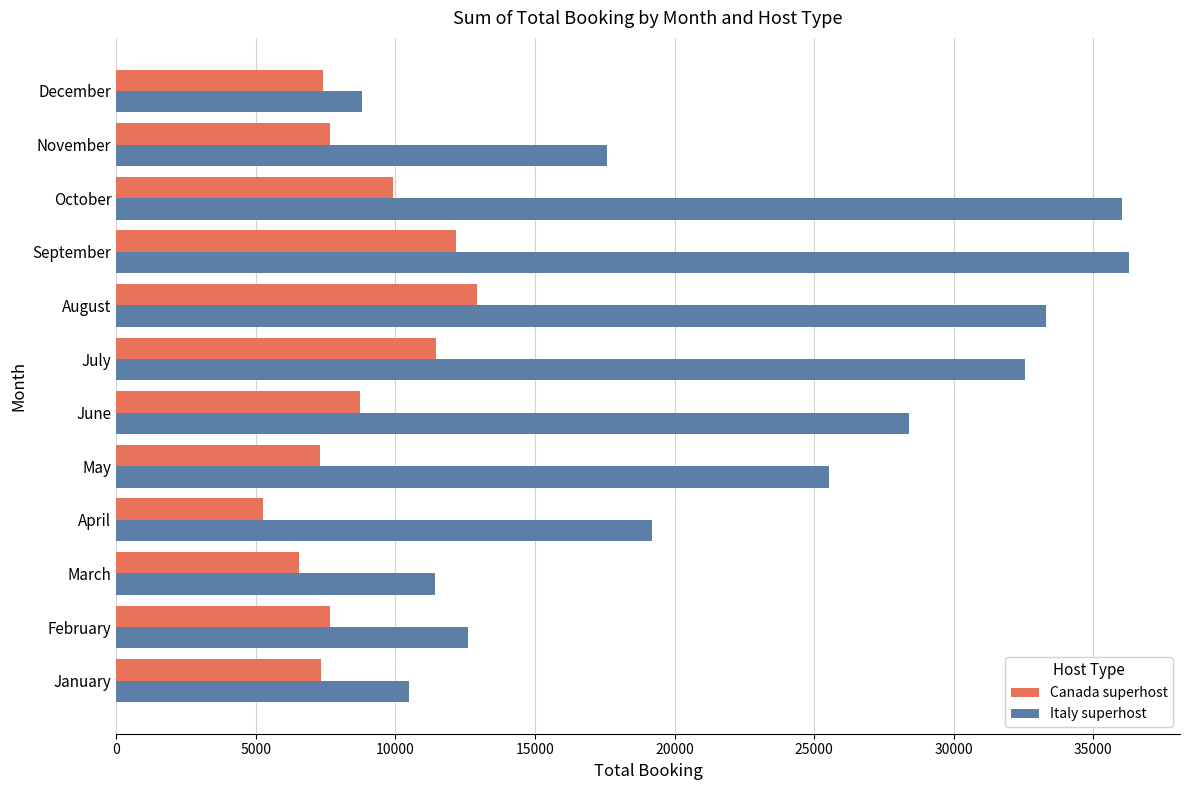

What is the sum of the Italy superhost values at July and September?

68835